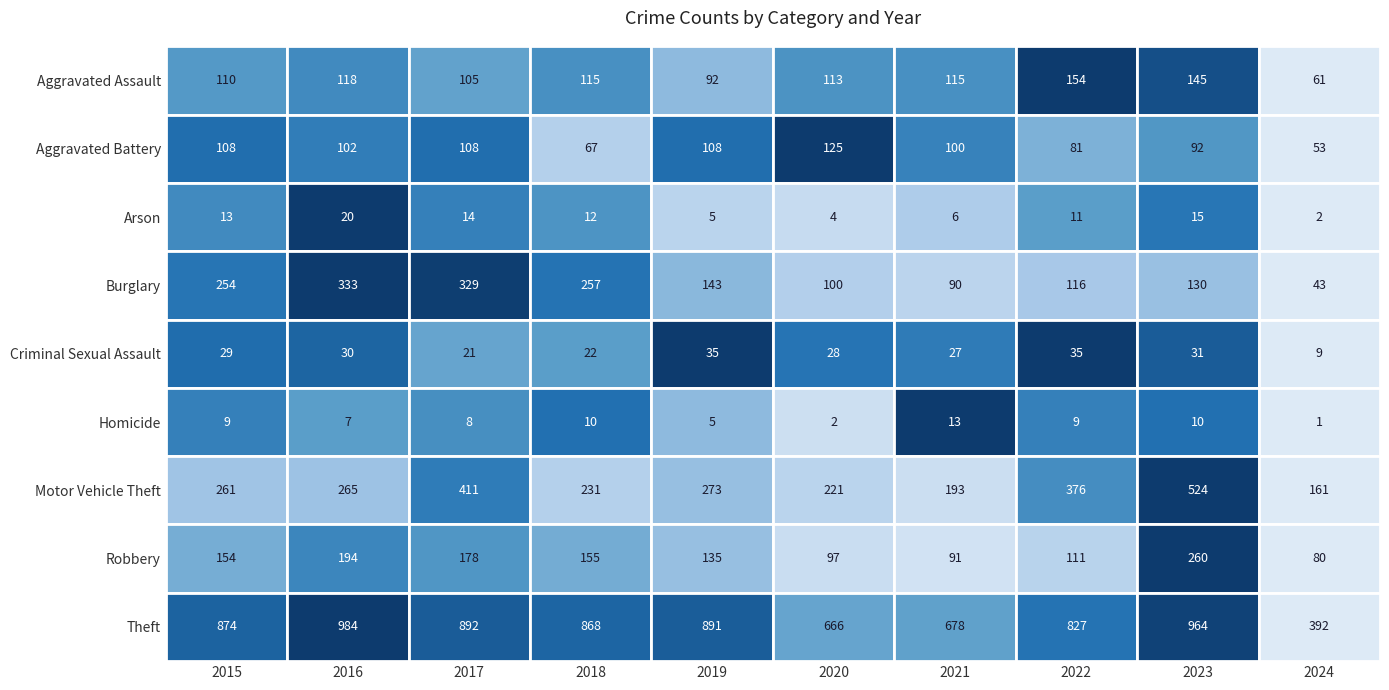

List the labels in order of Criminal Sexual Assault value, smallest first.

9, 2, 3, 6, 5, 0, 1, 8, 4, 7